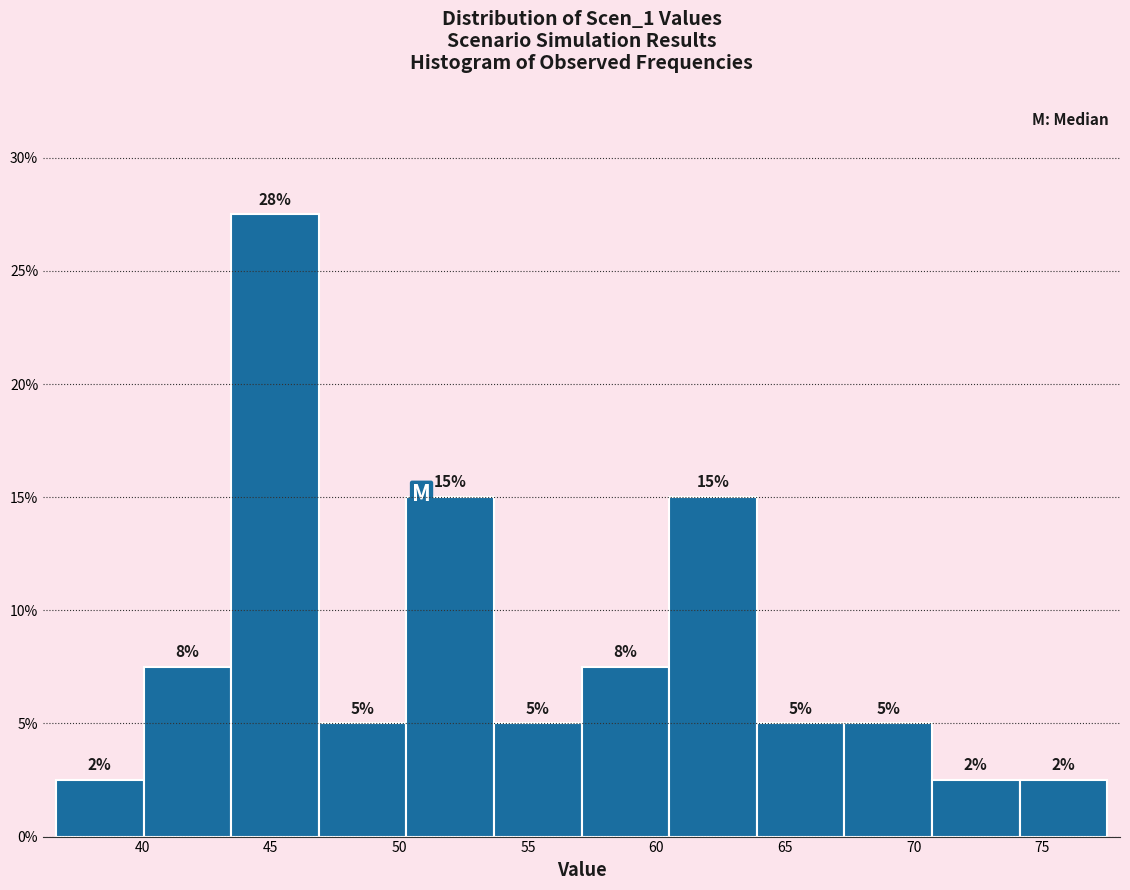

Which range on the x-axis has the tallest bar?

43.5 to 47.0